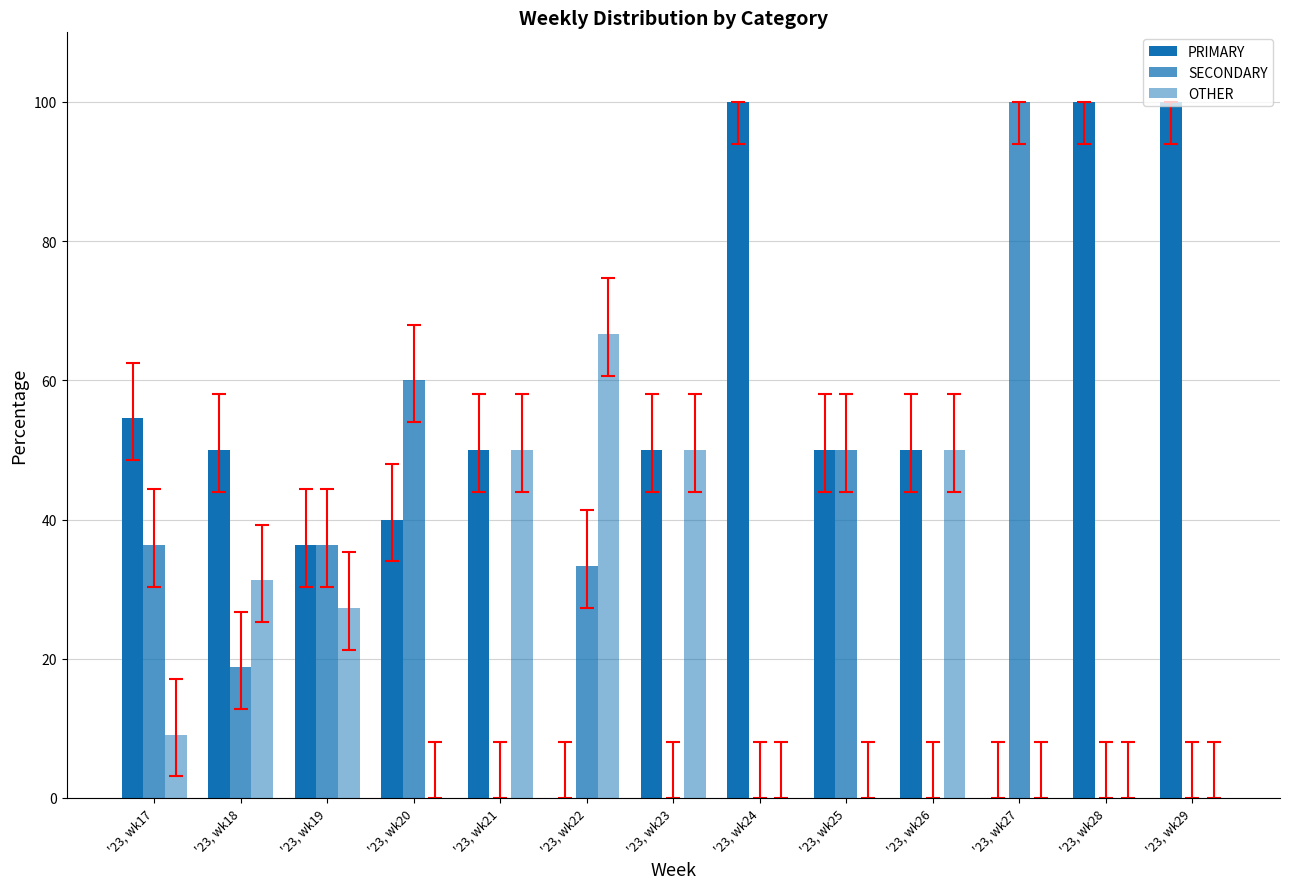

How many groups of bars are there?

13